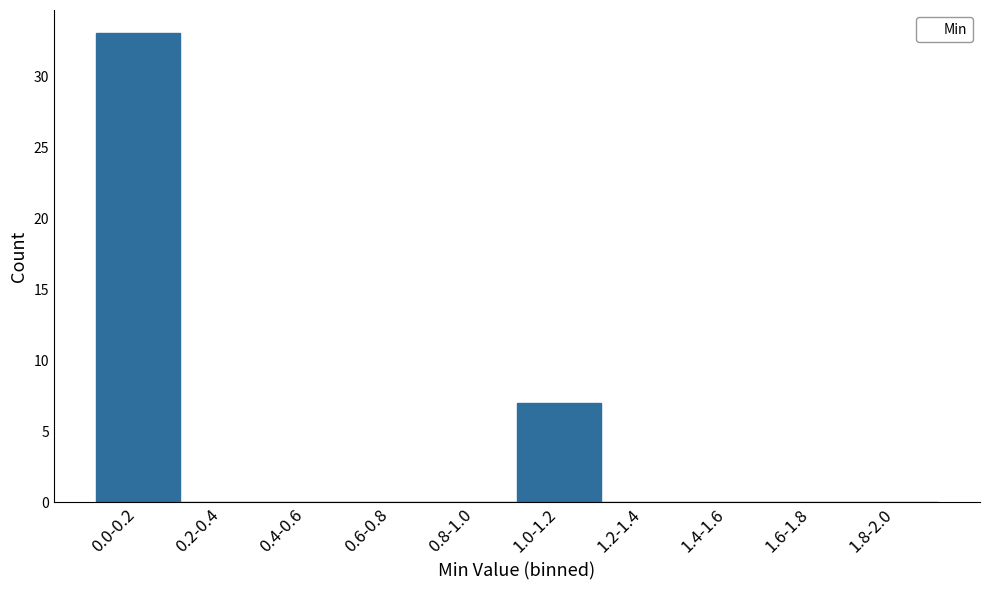

Reading left to right, what are all the values shown in this chart?

0.0-0.2=33	0.2-0.4=0	0.4-0.6=0	0.6-0.8=0	0.8-1.0=0	1.0-1.2=7	1.2-1.4=0	1.4-1.6=0	1.6-1.8=0	1.8-2.0=0